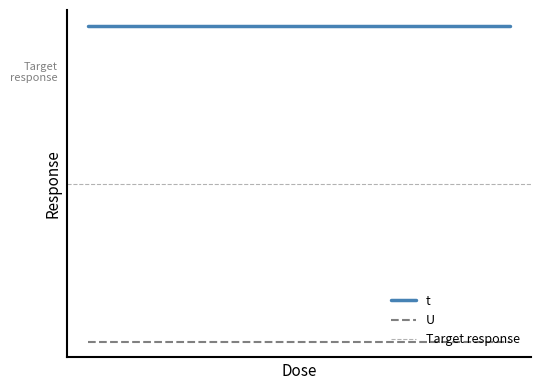

What is the average value of the t series?

3